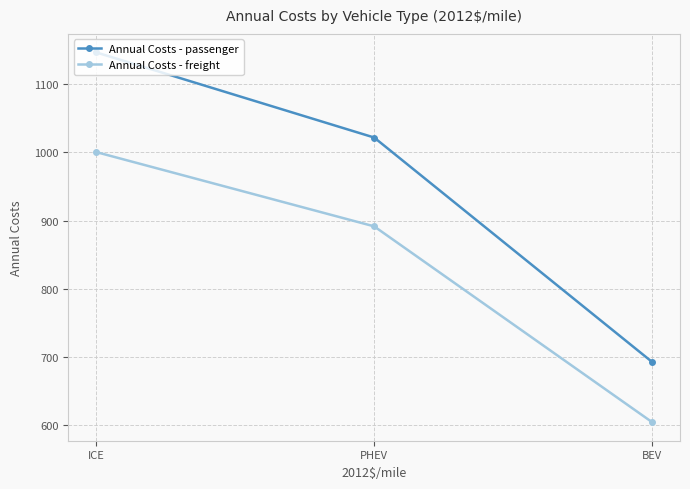

What is the difference between the maximum and second lowest values in the Annual Costs - passenger series?

124.9